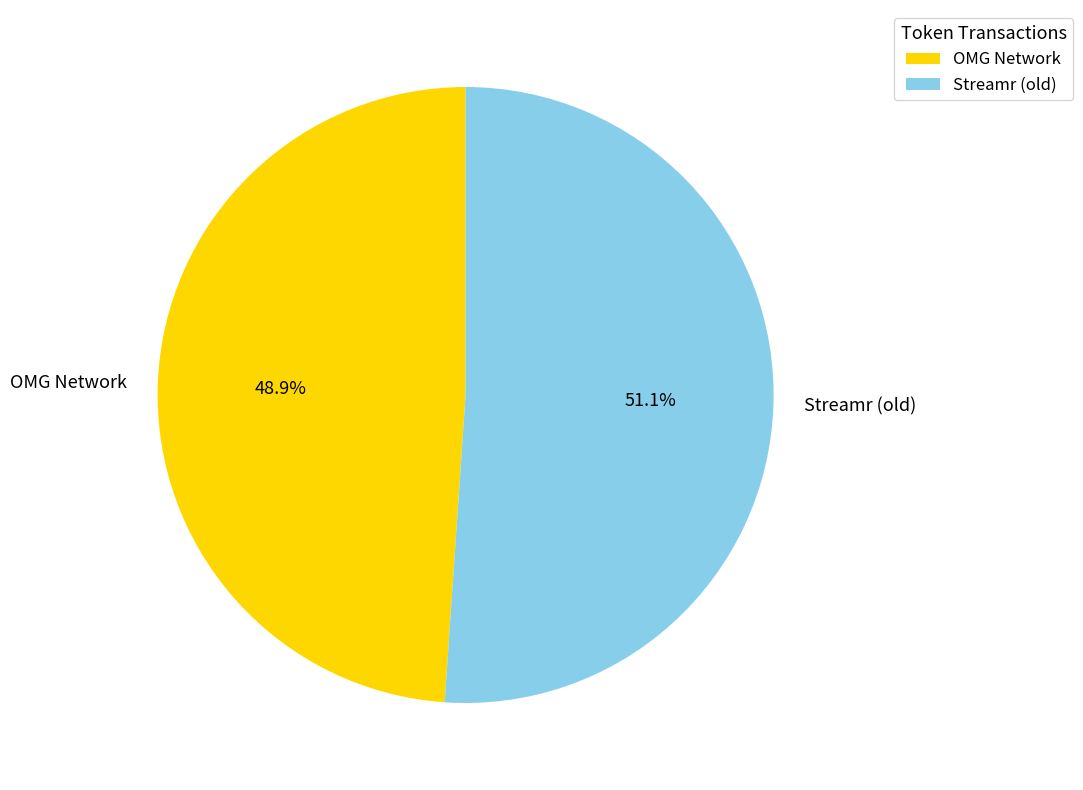

Which category has the biggest portion of the pie?

Streamr (old)